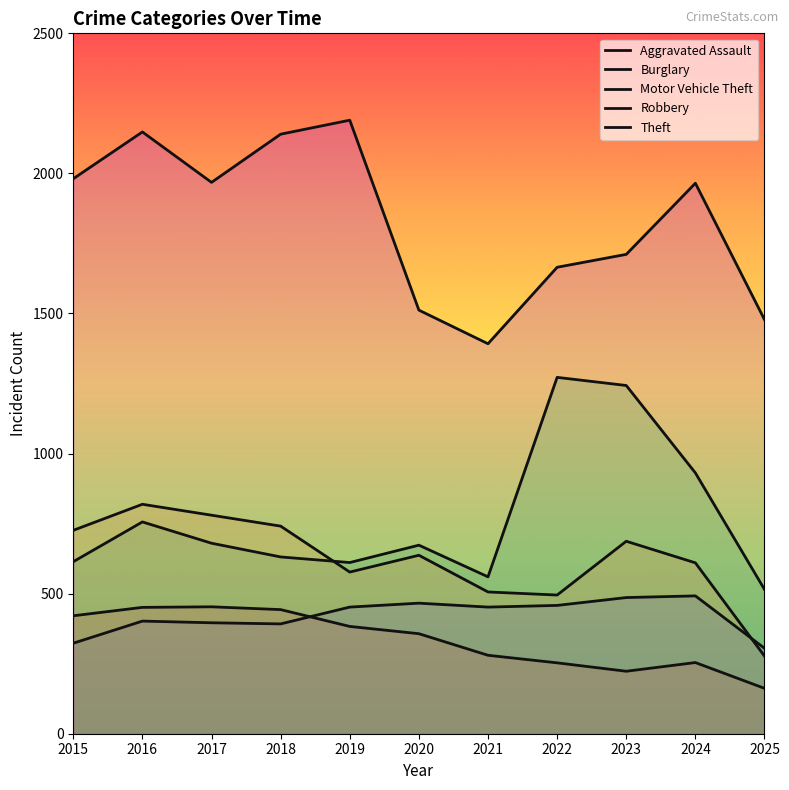

What is the minimum value shown in the chart?

162